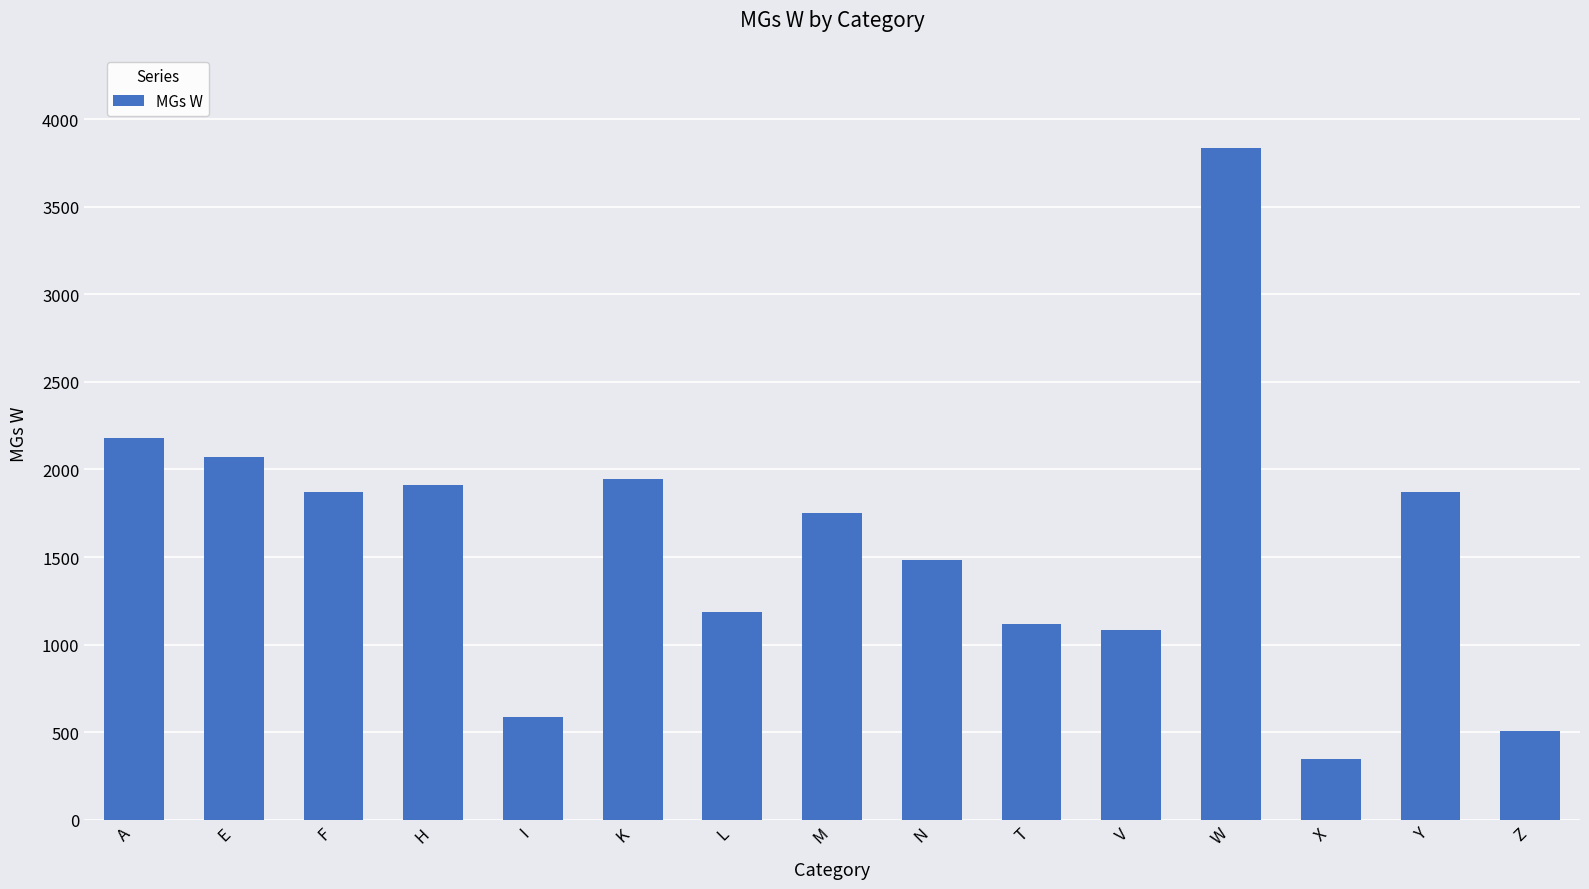

What is the change in value from I to V?

+495